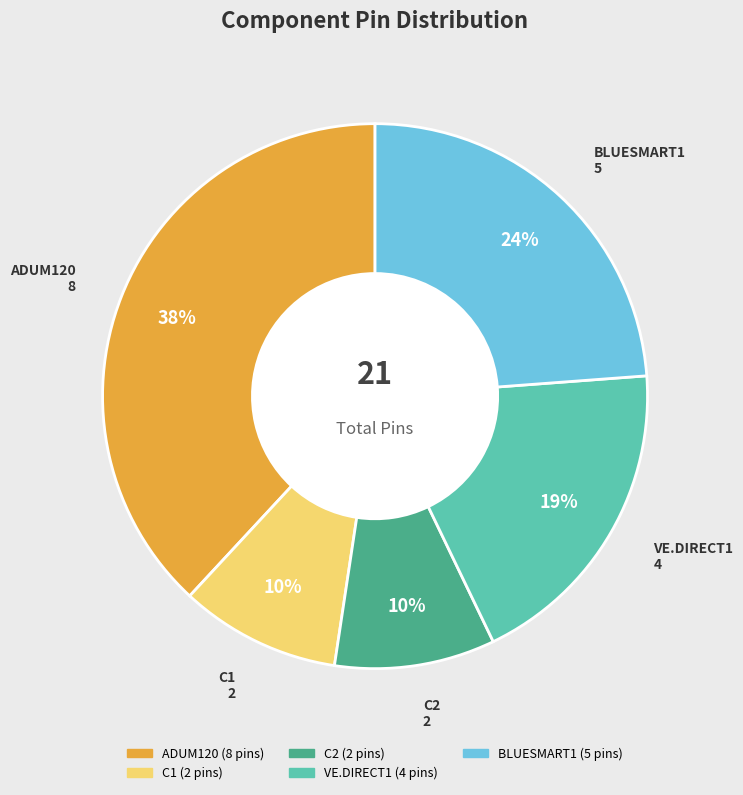

Combined, do C2 and VE.DIRECT1 account for over 50%?

No